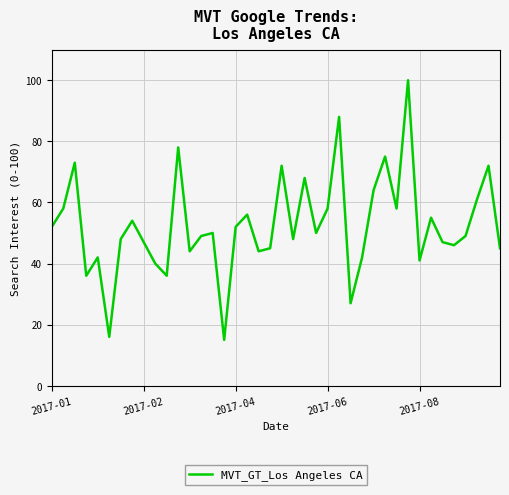

What is the difference between the maximum and minimum values?

85